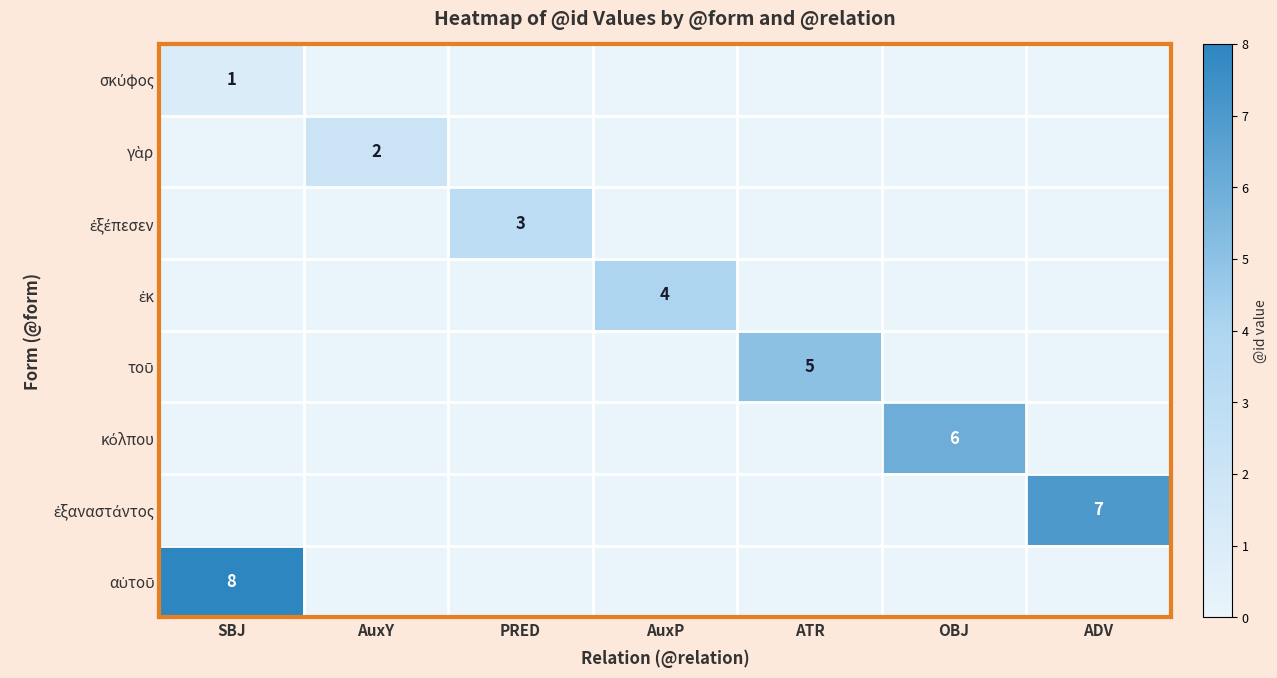

Which category has the highest value in the γὰρ series?

AuxY